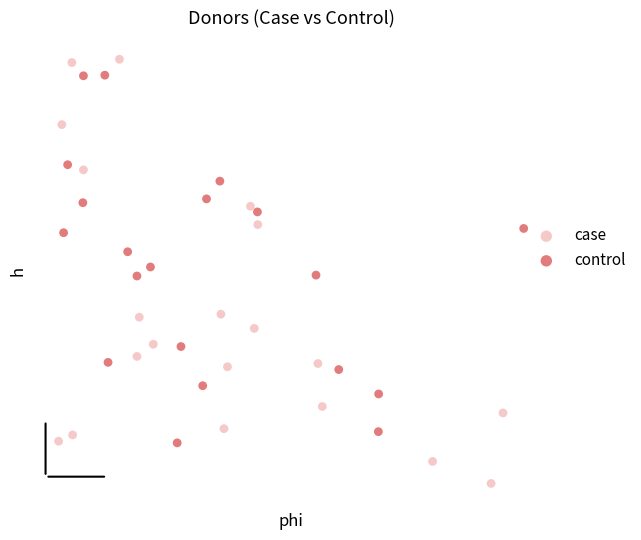

What are all the series names shown in the legend?

case, control